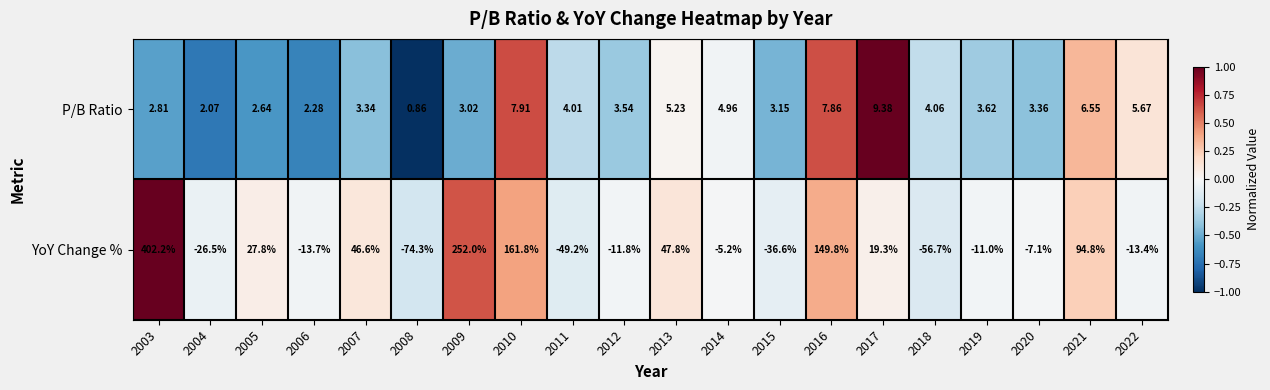

List the series in order of their peak value, highest first.

YoY Change %, P/B Ratio